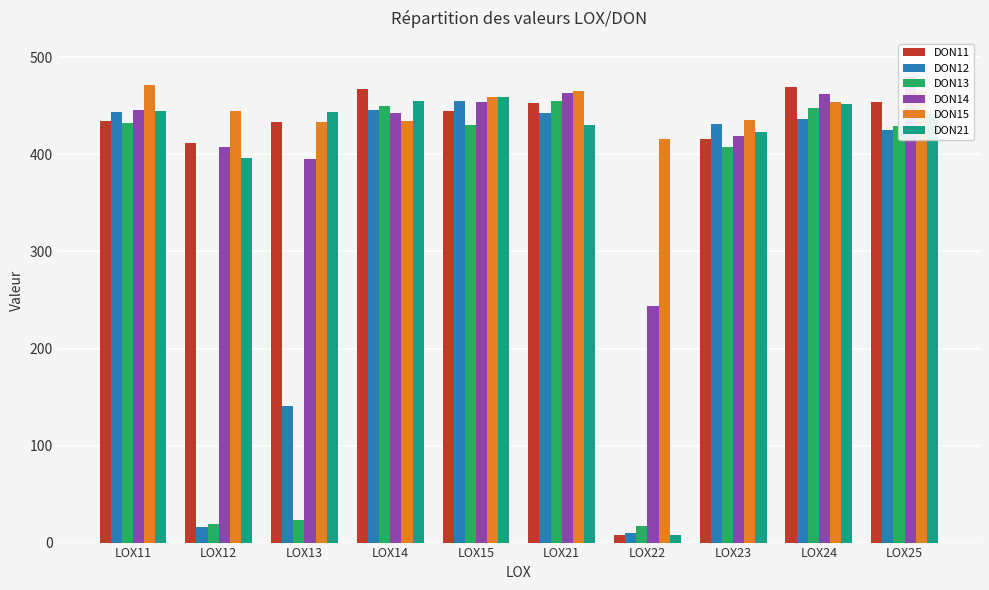

How many groups of bars are there?

10